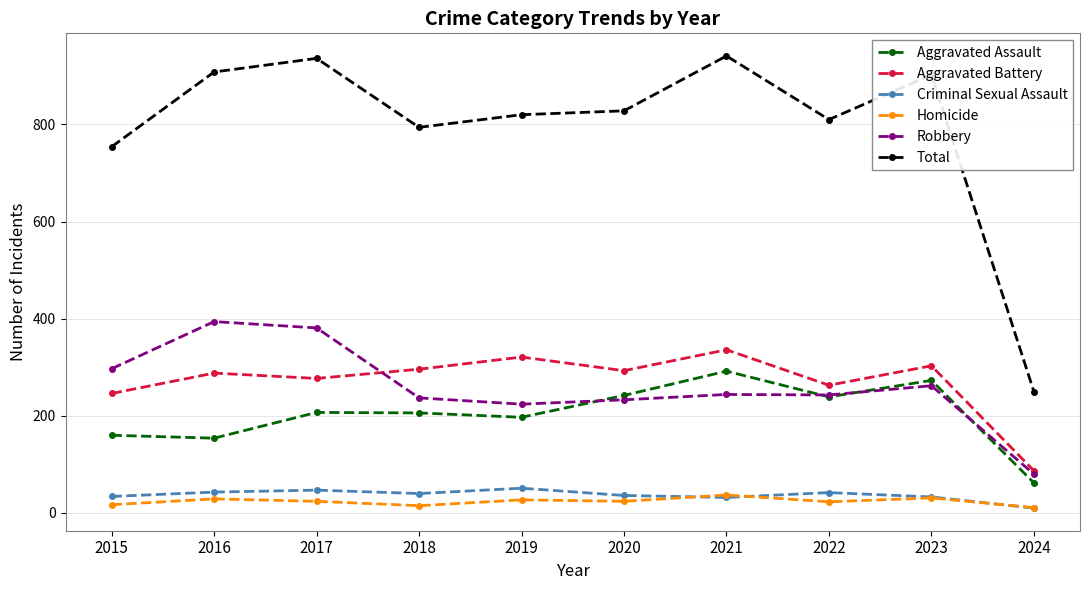

Is the value of Aggravated Assault at 2016 greater than the value of Total at 2017?

No